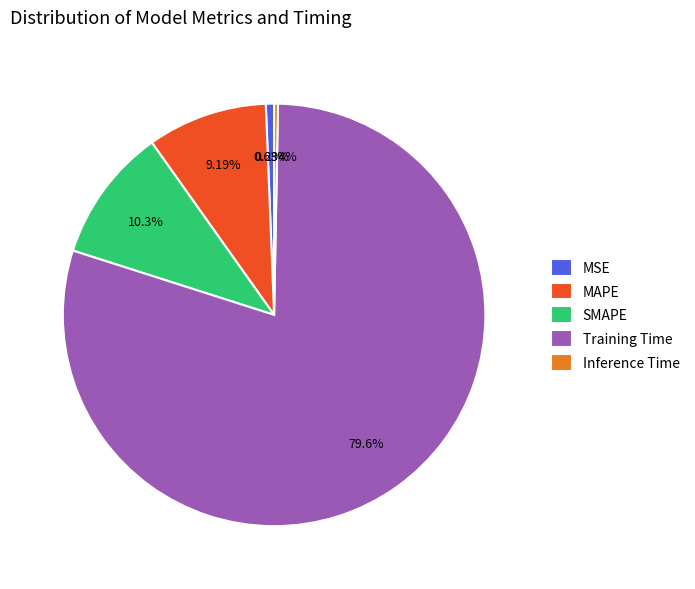

Does SMAPE represent more than half of the total?

No